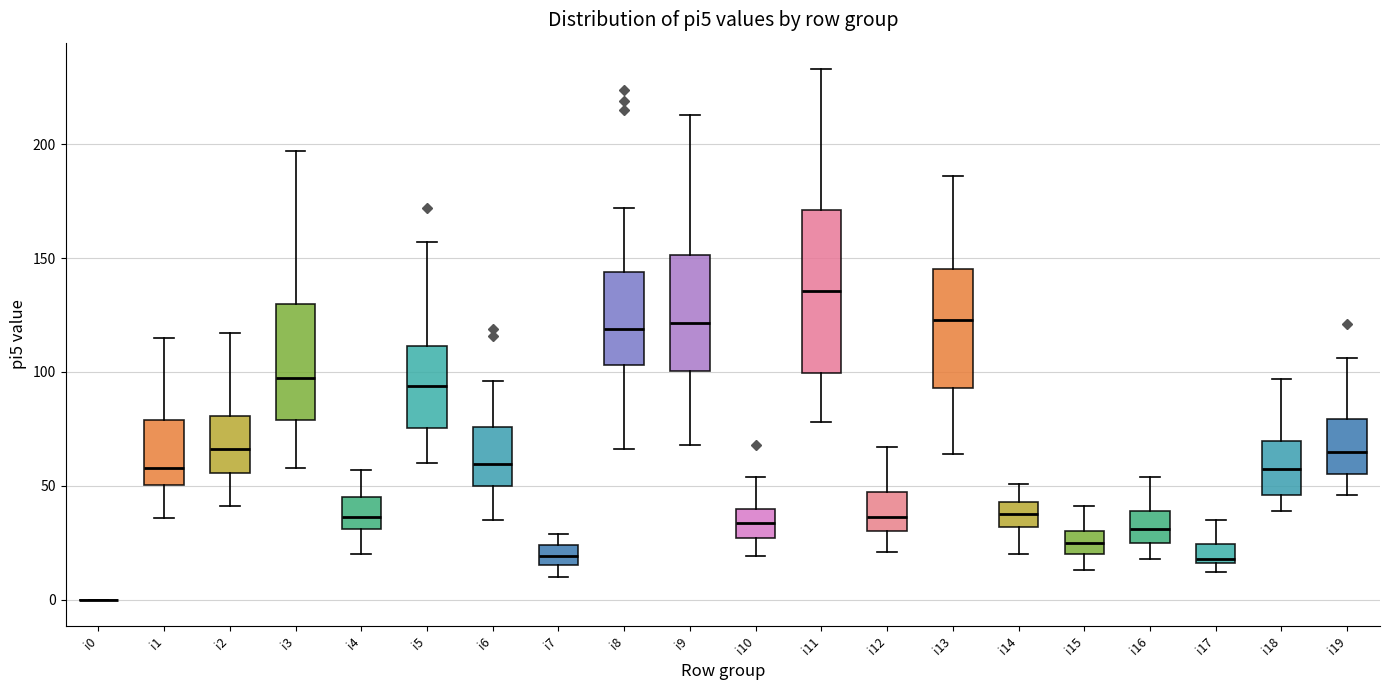

Reading left to right, read every box against the y-axis: the position of its median line, the range the box covers, and the ends of its whiskers. The values are not printed on the chart, so give them approximately, as read against the axis.

i0: box collapsed to a line at 0, whiskers 0 to 0
i1: median 60, box 50 to 80, whiskers 35 to 115
i2: median 65, box 55 to 80, whiskers 40 to 115
i3: median 100, box 80 to 130, whiskers 60 to 195
i4: median 35, box 30 to 45, whiskers 20 to 55
i5: median 95, box 75 to 110, whiskers 60 to 155
i6: median 60, box 50 to 75, whiskers 35 to 95
i7: median 20, box 15 to 25, whiskers 10 to 30
i8: median 120, box 105 to 145, whiskers 65 to 170
i9: median 120, box 100 to 150, whiskers 70 to 215
i10: median 35, box 25 to 40, whiskers 20 to 55
i11: median 135, box 100 to 170, whiskers 80 to 235
i12: median 35, box 30 to 45, whiskers 20 to 65
i13: median 125, box 95 to 145, whiskers 65 to 185
i14: median 40, box 30 to 45, whiskers 20 to 50
i15: median 25, box 20 to 30, whiskers 15 to 40
i16: median 30, box 25 to 40, whiskers 20 to 55
i17: median 20, box 15 to 25, whiskers 10 to 35
i18: median 60, box 45 to 70, whiskers 40 to 95
i19: median 65, box 55 to 80, whiskers 45 to 105